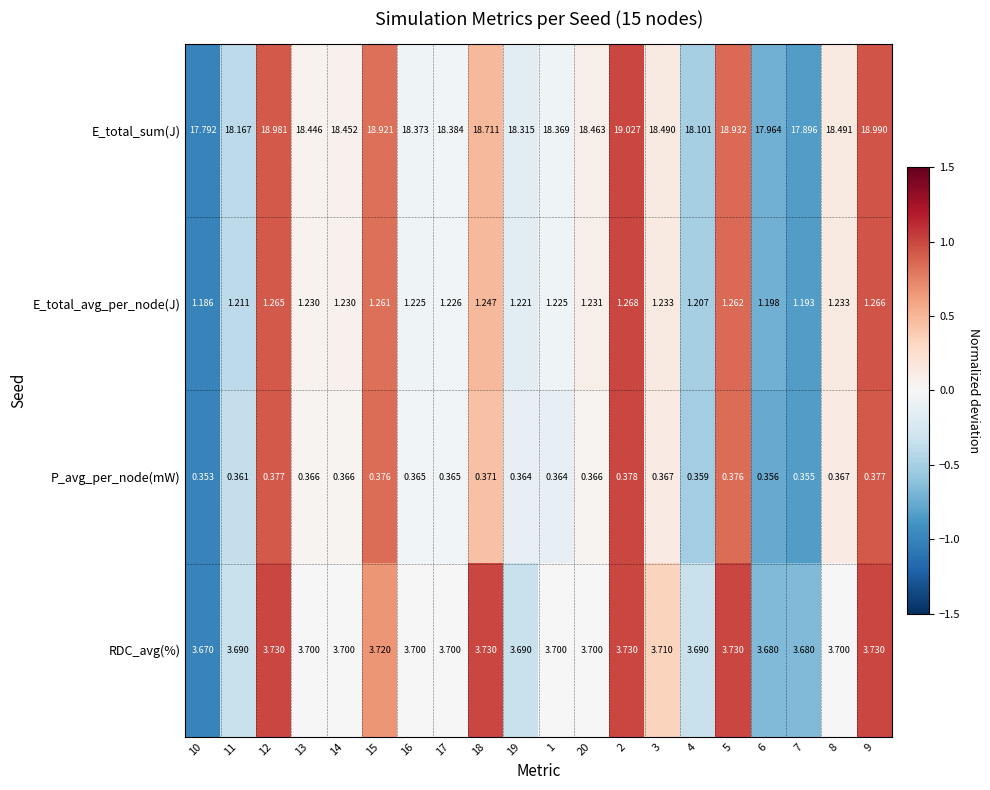

Which series changed the most between 15 and 17?

E_total_sum(J)